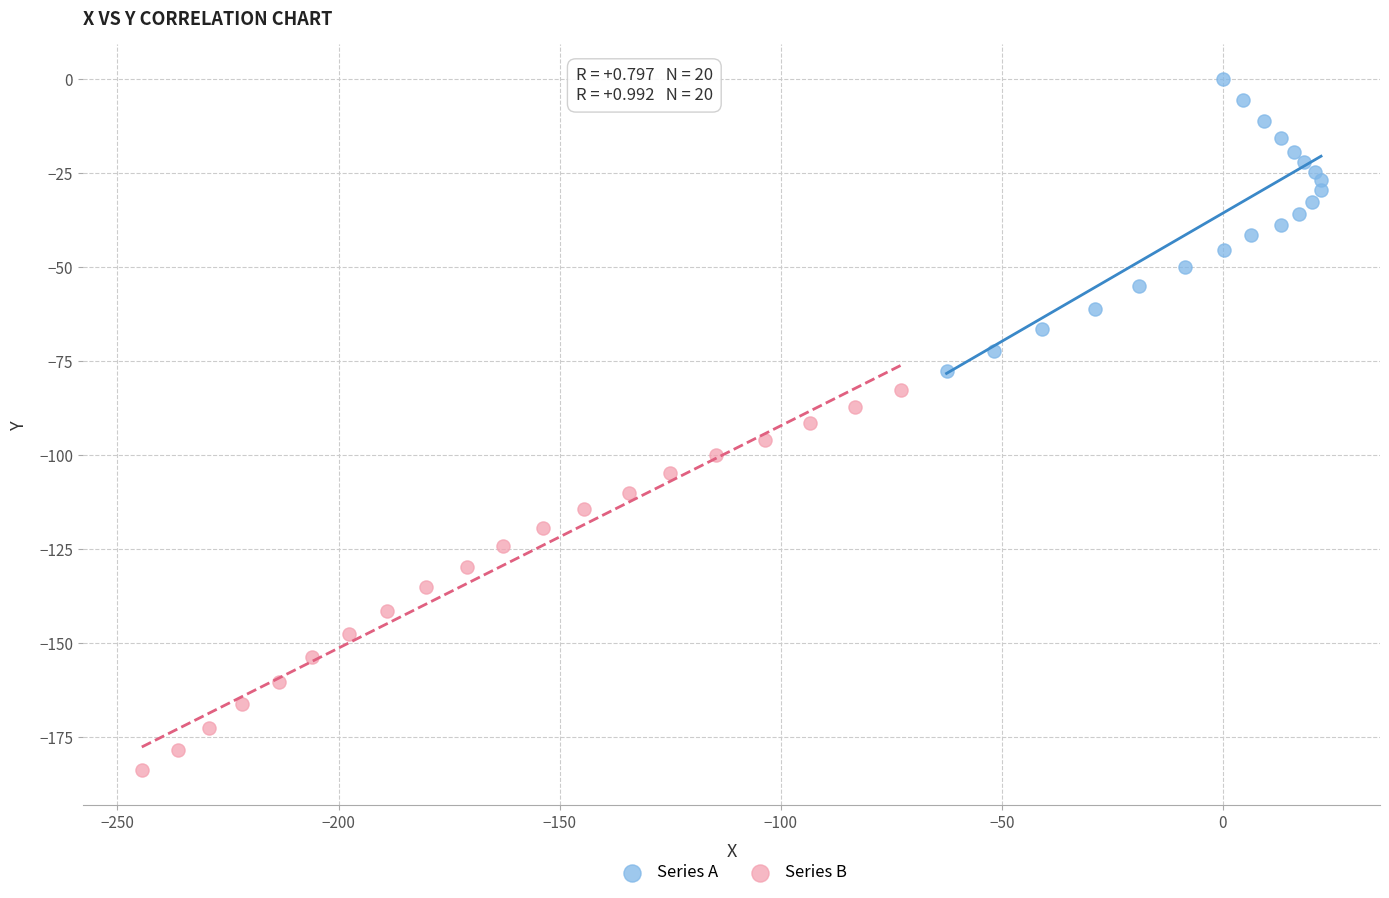

Which series has the widest spread of Y values?

Series B